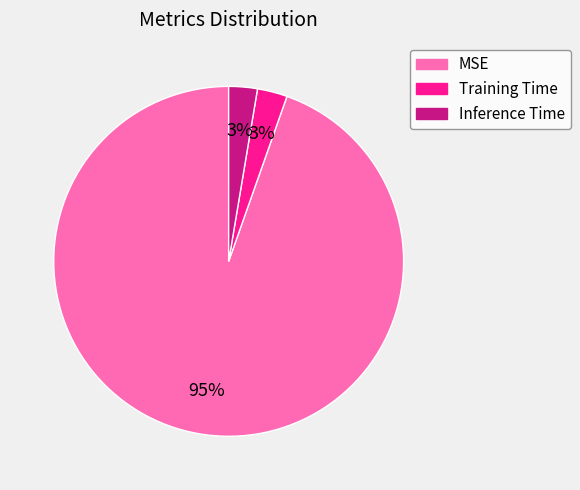

The Training Time slice represents 3% of the pie. True or false?

True